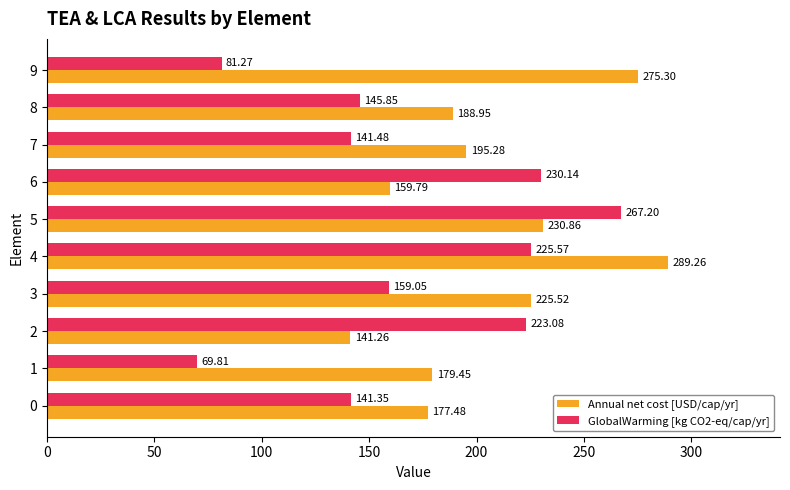

At which label does Annual net cost [USD/cap/yr] reach its peak?

4